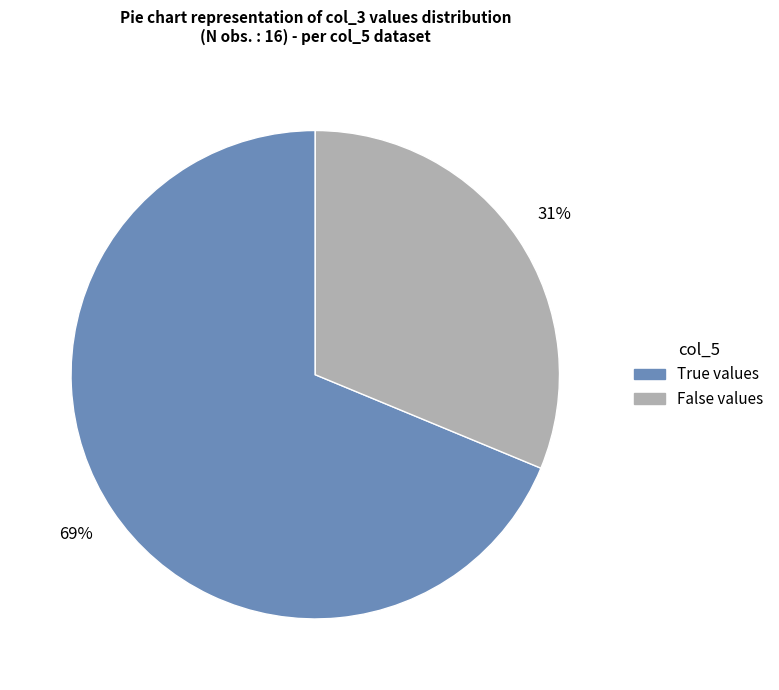

To the nearest percent, what is the average slice percentage?

50%